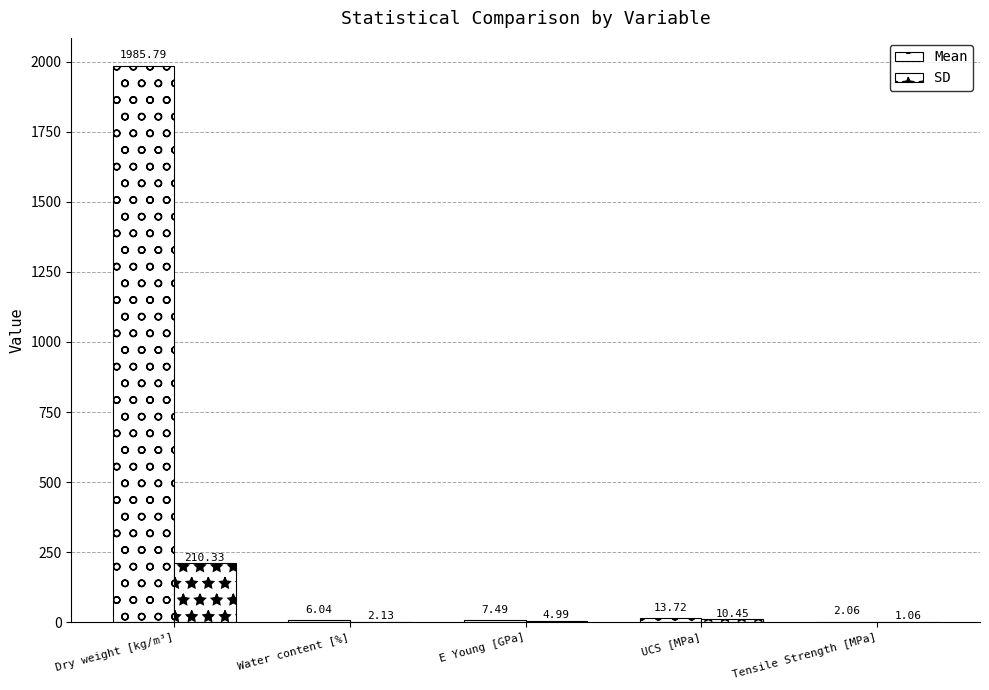

True or false: SD has a value of 1.9 at Tensile Strength [MPa].

False